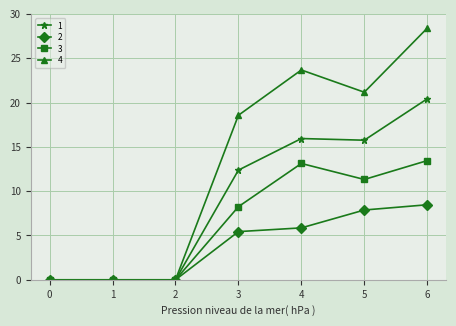

Where does the 4 series first go above 18?

3